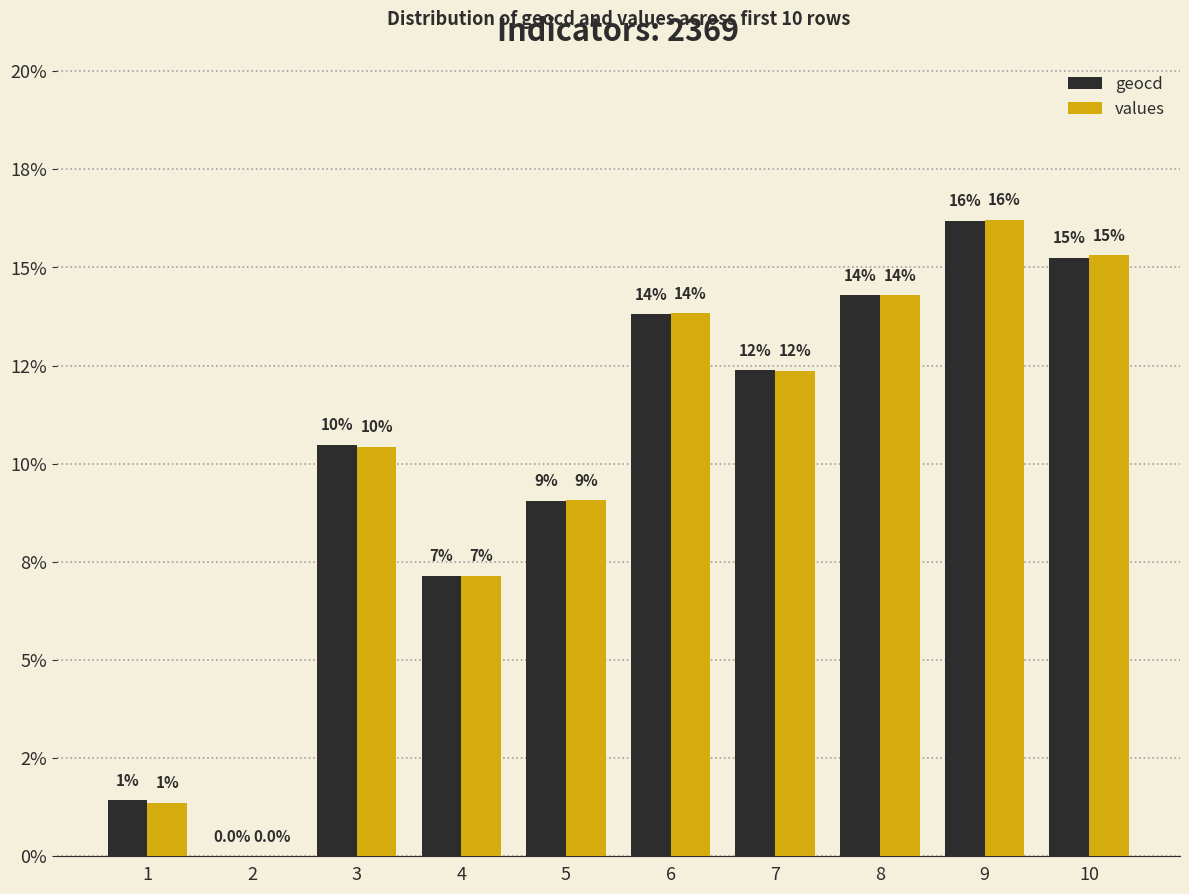

Reading left to right, transcribe all the data shown in this chart.

geocd: 1.4	0.0	10.5	7.1	9.0	13.8	12.4	14.3	16.2	15.2
values: 1.4	0.0	10.4	7.1	9.1	13.8	12.4	14.3	16.2	15.3